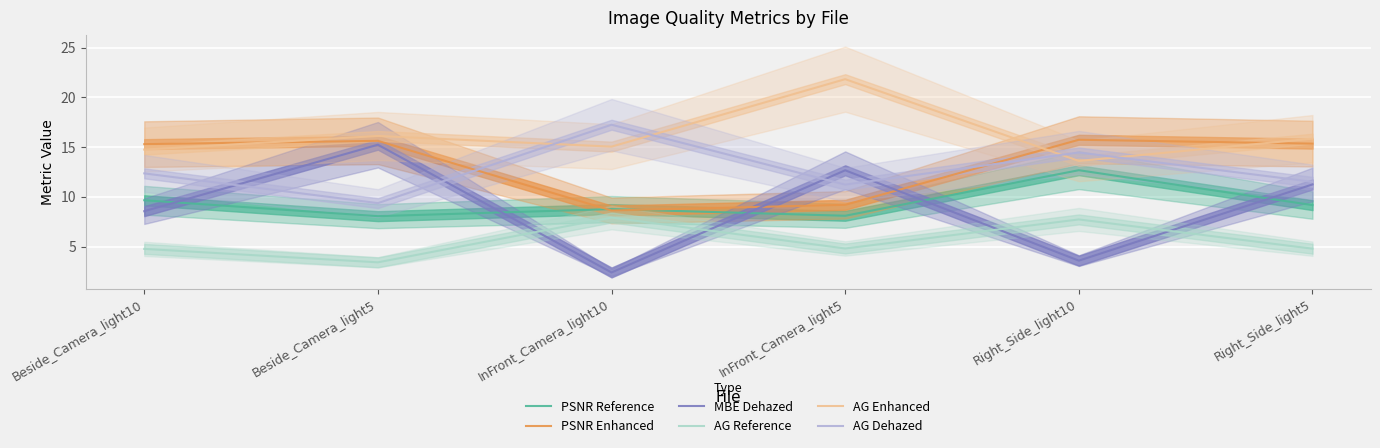

Where is the first local minimum for PSNR Enhanced?

InFront_Camera_light10